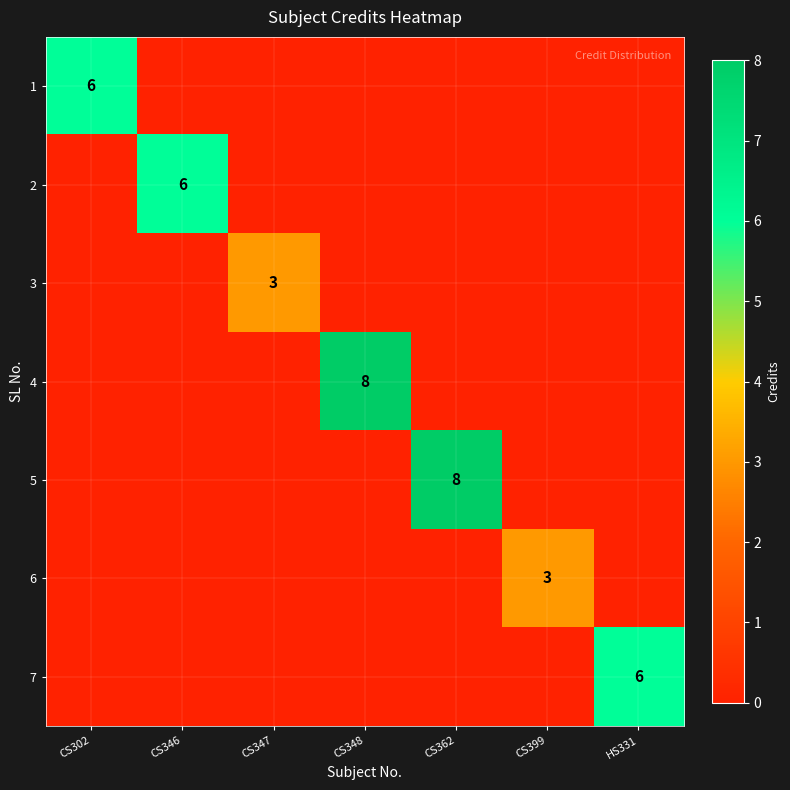

Count the number of categories in the chart.

7